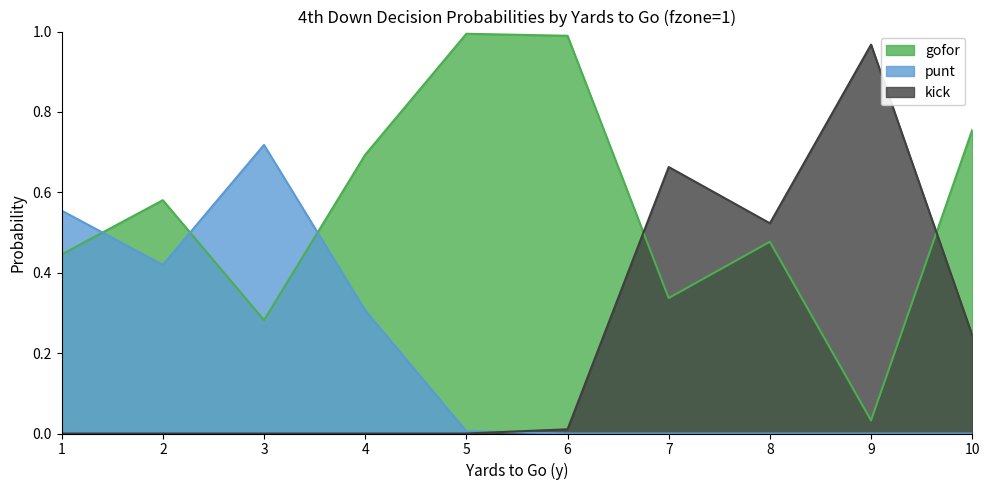

Which series changed the most between 2 and 5?

gofor